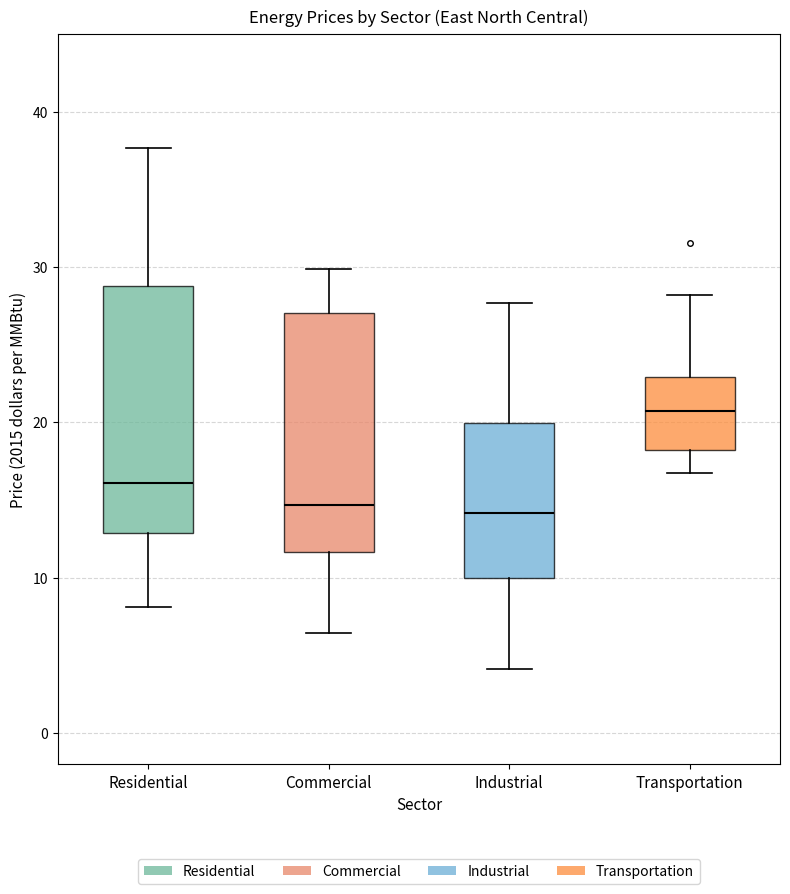

Reading left to right, read every box against the y-axis: the position of its median line, the range the box covers, and the ends of its whiskers. The values are not printed on the chart, so give them approximately, as read against the axis.

Residential: median 16, box 13 to 29, whiskers 8 to 38
Commercial: median 15, box 12 to 27, whiskers 6 to 30
Industrial: median 14, box 10 to 20, whiskers 4 to 28
Transportation: median 21, box 18 to 23, whiskers 17 to 28